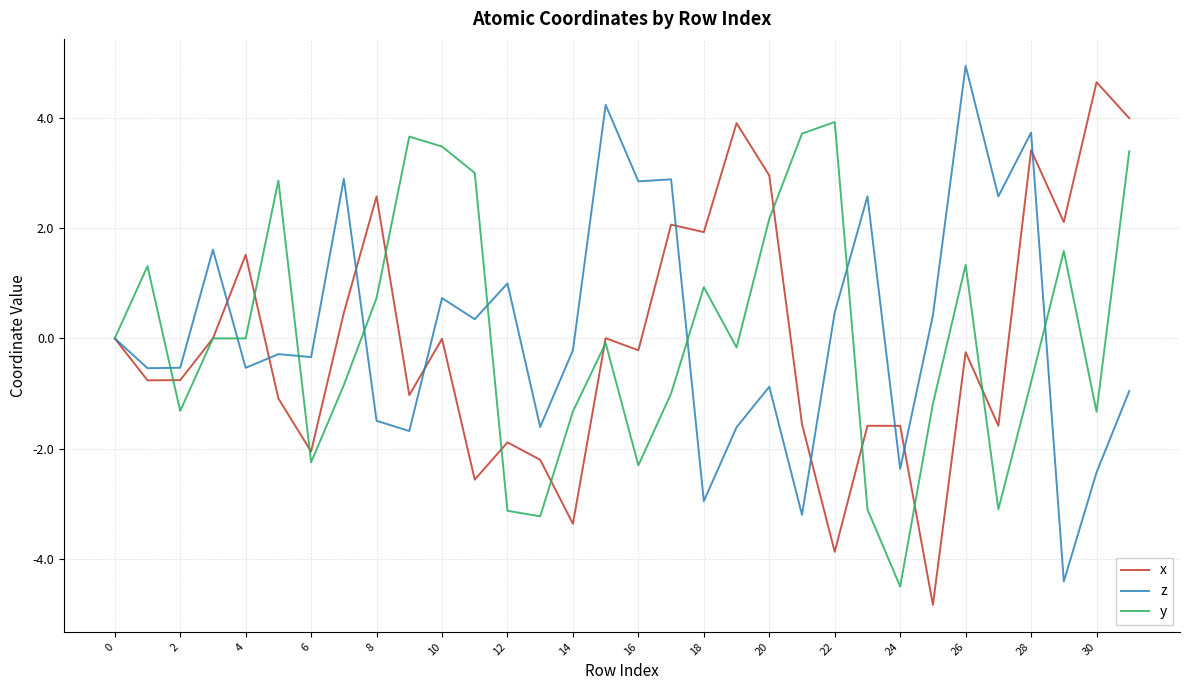

What is the smallest value displayed?

-4.8